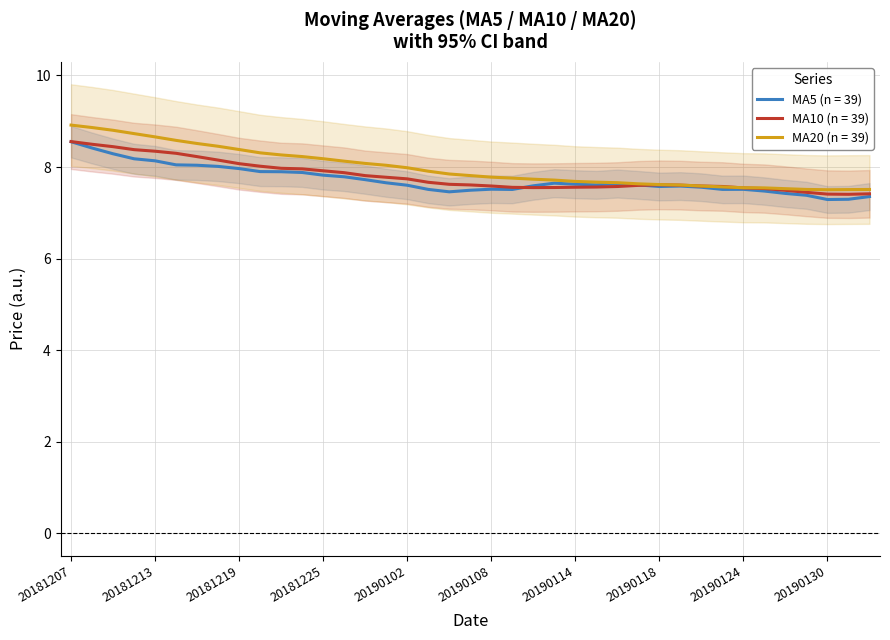

How many interior local valleys does the ma5 series have?

6